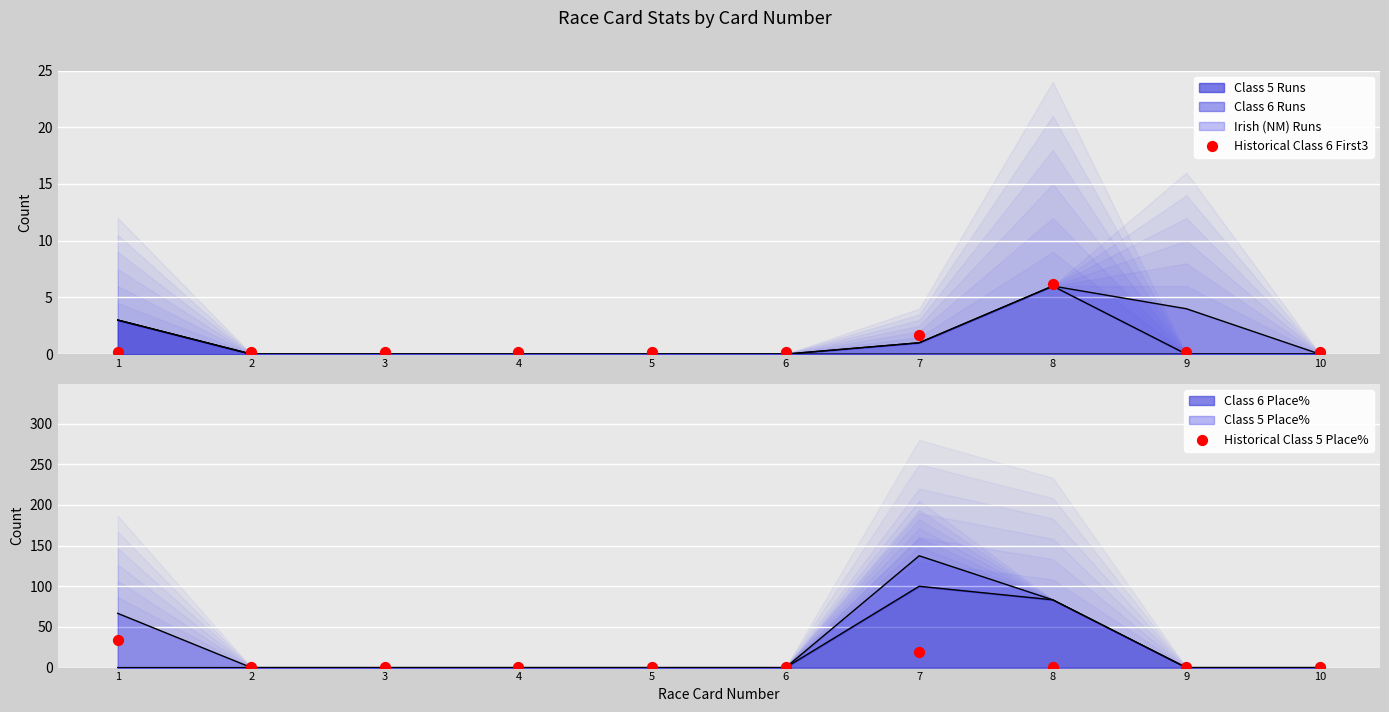

At how many categories does at least one series exceed 1?

3